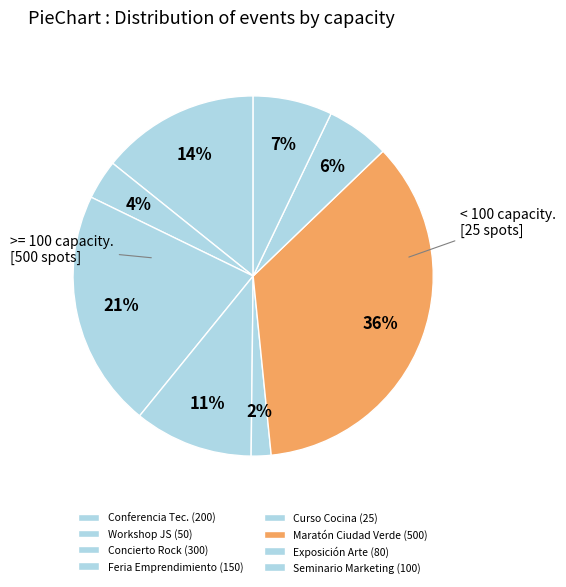

To the nearest percent, what is the average slice percentage?

12%